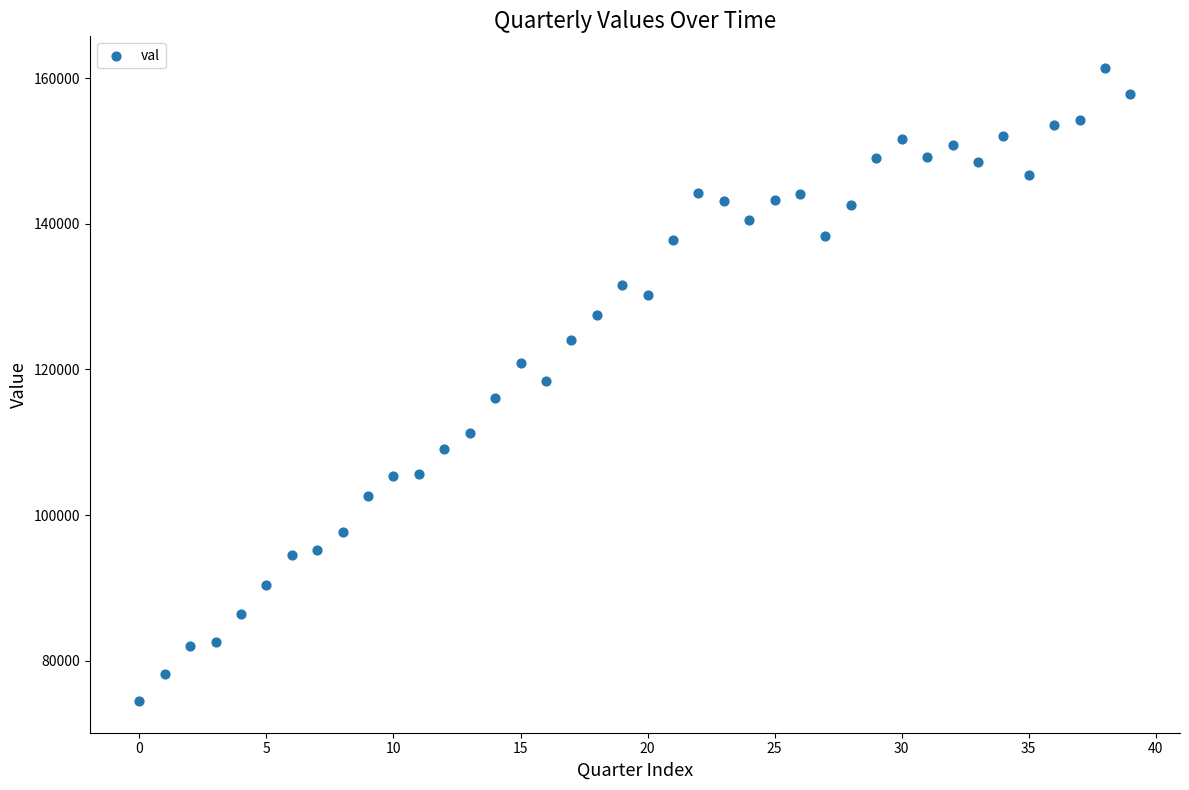

What is the range of Y values (max minus min)?

86935.3